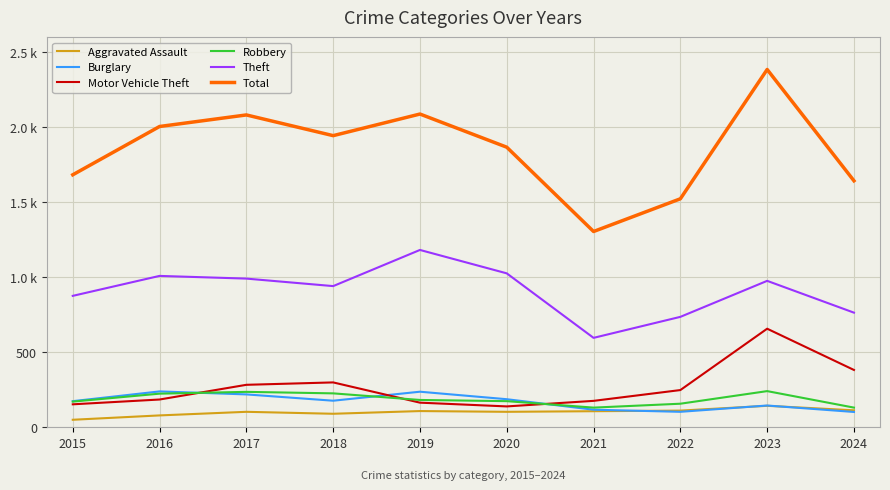

What are all the series names shown in the legend?

Aggravated Assault, Burglary, Motor Vehicle Theft, Robbery, Theft, Total